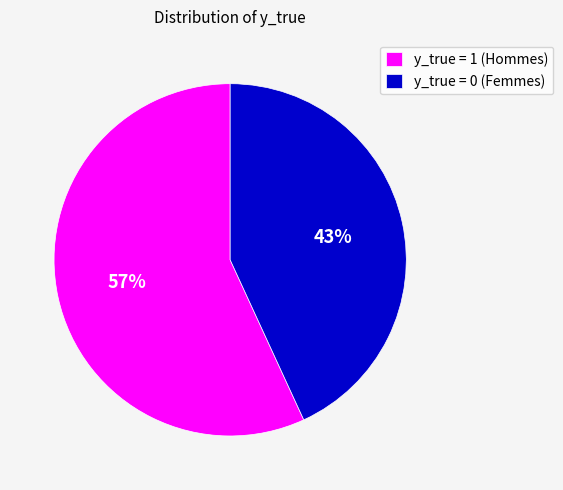

To the nearest percent, what is the combined percentage of y_true = 0 (Femmes) and y_true = 1 (Hommes)?

100%